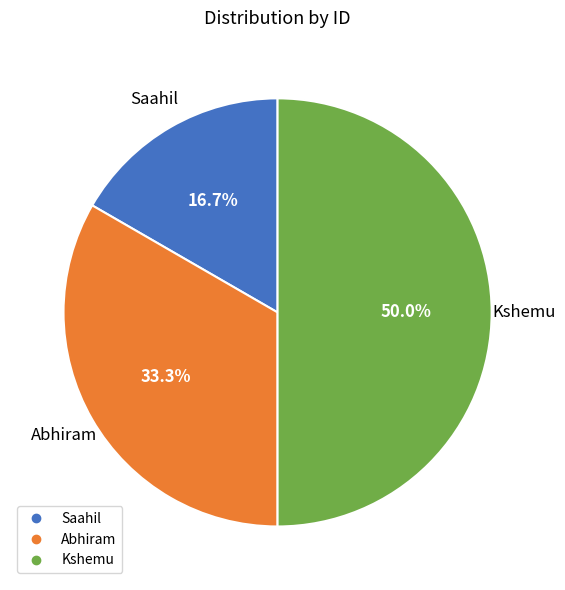

To the nearest percent, what is the difference between the Saahil and Kshemu slice percentages?

33%